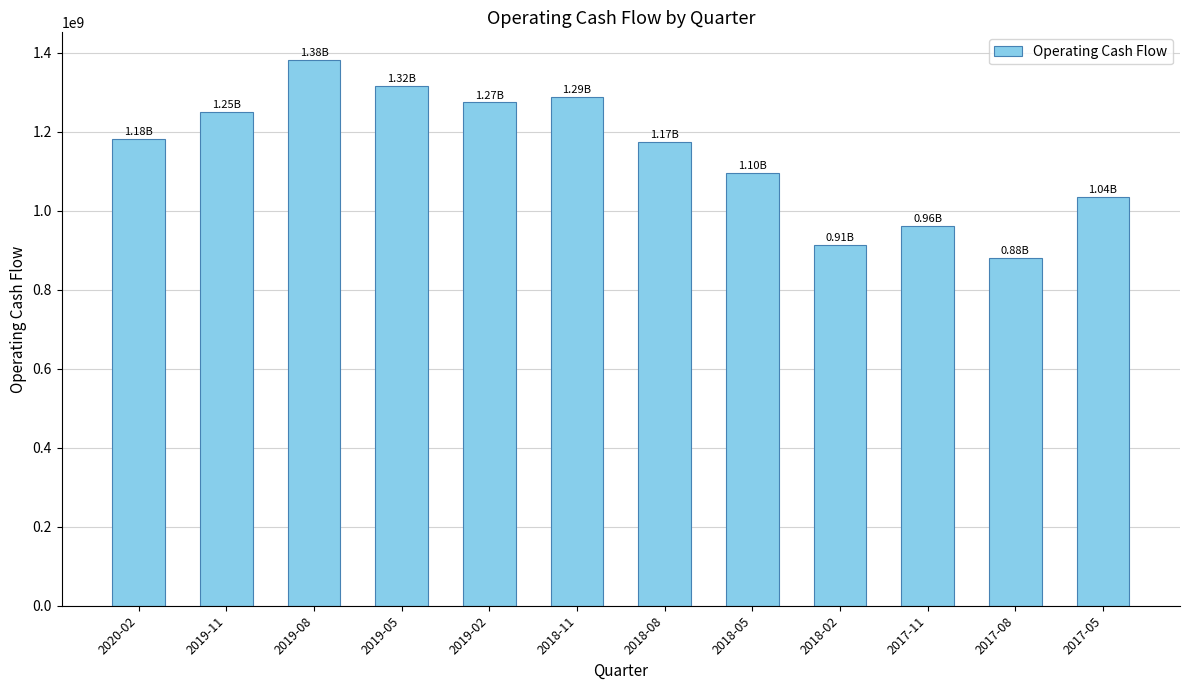

Which category has the highest value across all series?

2019-08